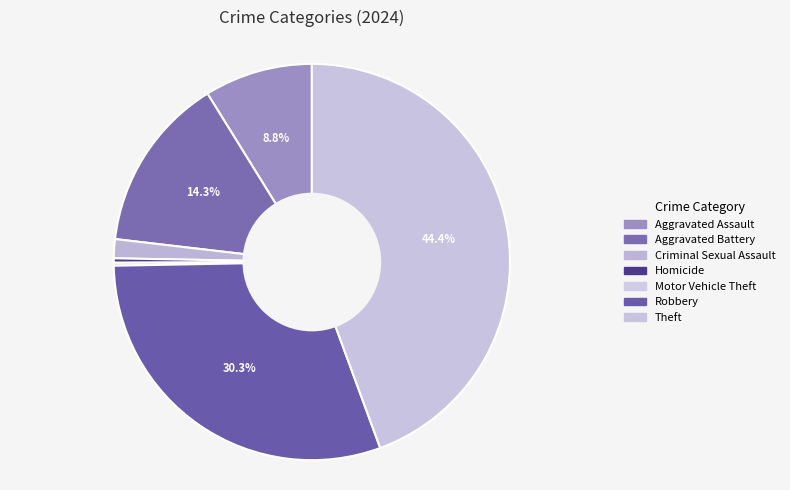

Rank the categories by value from highest to lowest.

Theft, Robbery, Aggravated Battery, Aggravated Assault, Criminal Sexual Assault, Homicide, Motor Vehicle Theft